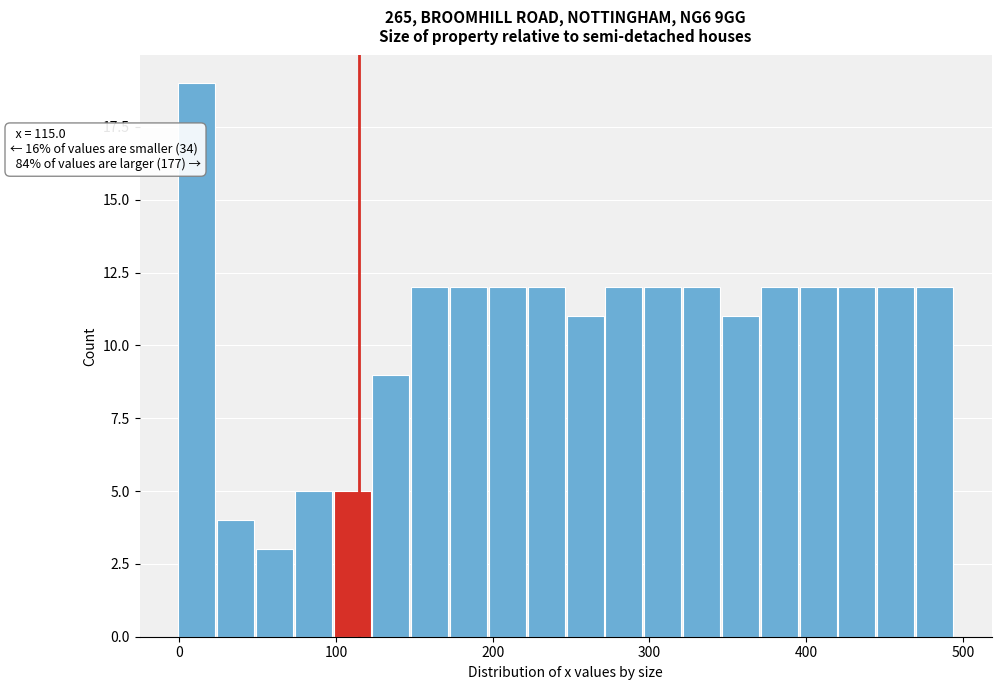

Around what value on the x-axis is the tallest bar? Give the approximate position of its centre, as read against the axis.

10